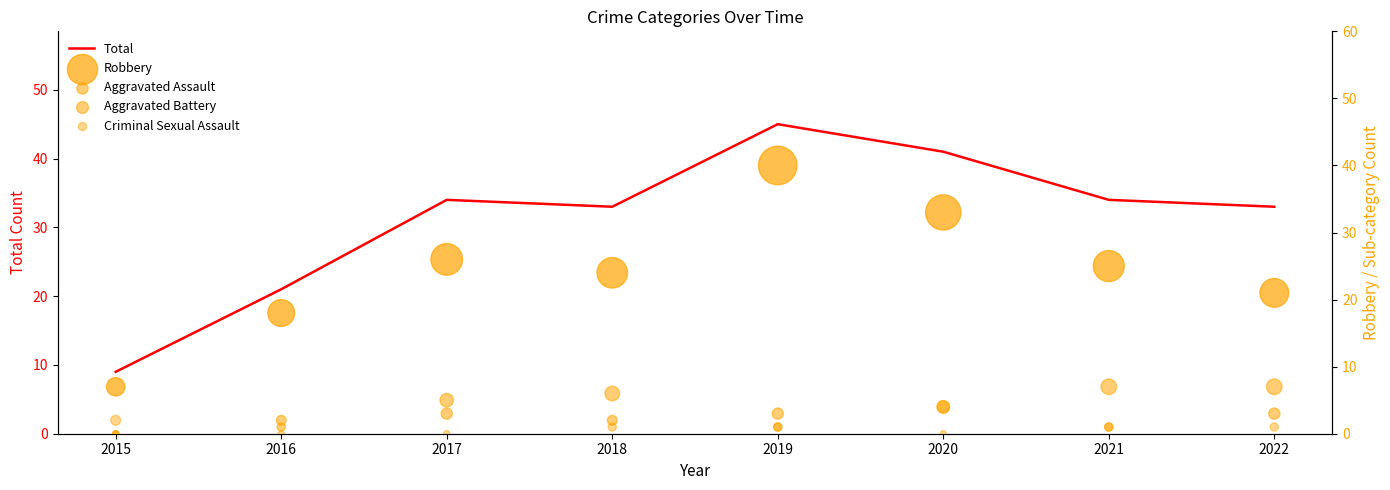

What are all the series names shown in the legend?

Total, Robbery, Aggravated Assault, Aggravated Battery, Criminal Sexual Assault